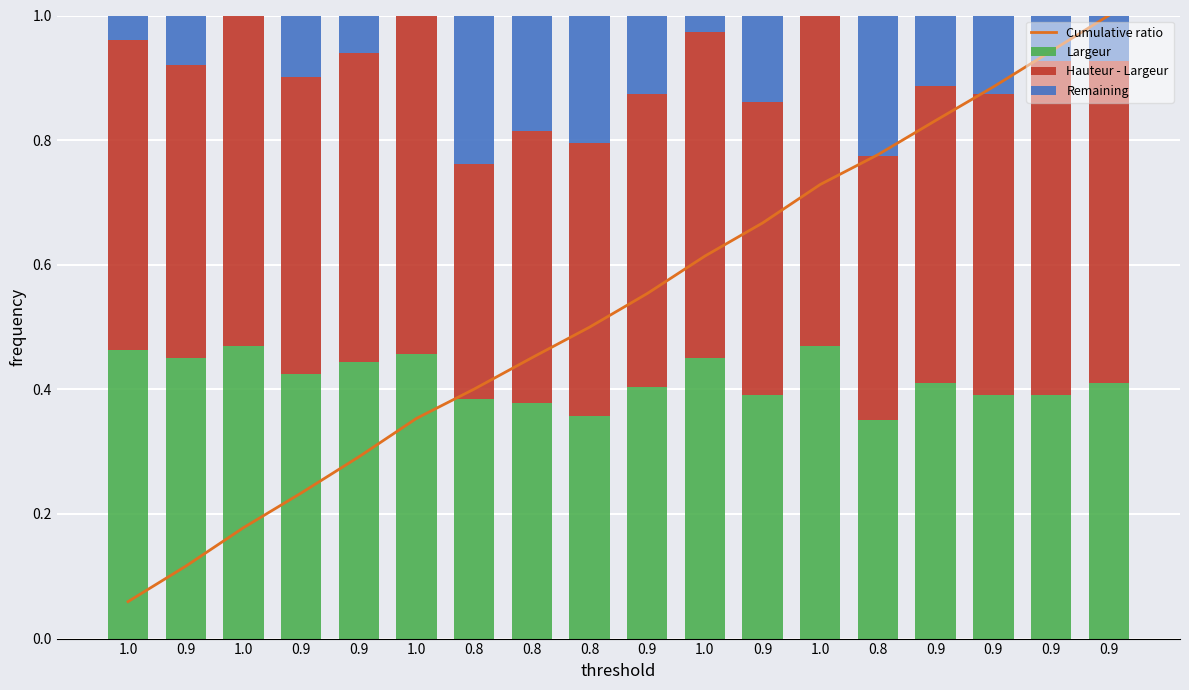

Reading left to right, transcribe all the data shown in this chart.

Cumulative ratio: 0.1	0.1	0.2	0.2	0.3	0.4	0.4	0.5	0.5	0.6	0.6	0.7	0.7	0.8	0.8	0.9	0.9	1.0
Largeur: 0.5	0.5	0.5	0.4	0.4	0.5	0.4	0.4	0.4	0.4	0.5	0.4	0.5	0.4	0.4	0.4	0.4	0.4
Hauteur - Largeur: 0.5	0.5	0.5	0.5	0.5	0.5	0.4	0.4	0.4	0.5	0.5	0.5	0.5	0.4	0.5	0.5	0.5	0.5
Remaining: 0.0	0.1	0.0	0.1	0.1	0.0	0.2	0.2	0.2	0.1	0.0	0.1	0.0	0.2	0.1	0.1	0.1	0.1